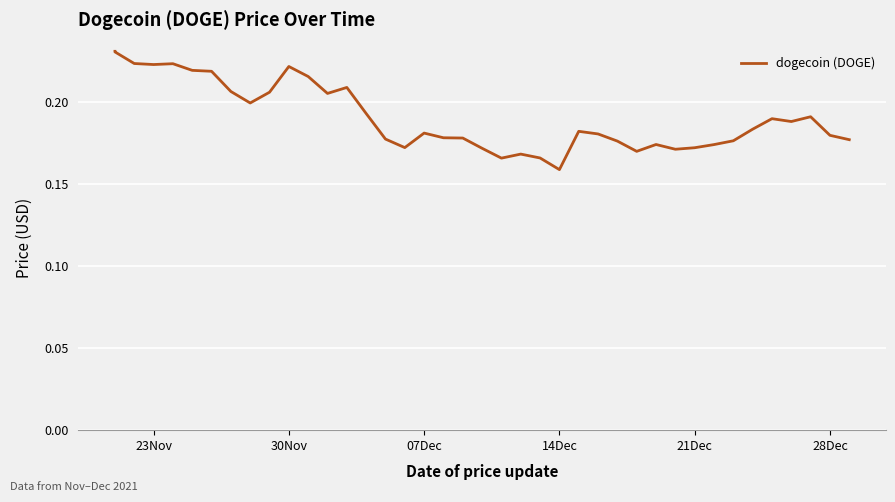

What is the difference between the second highest and minimum values?

0.1